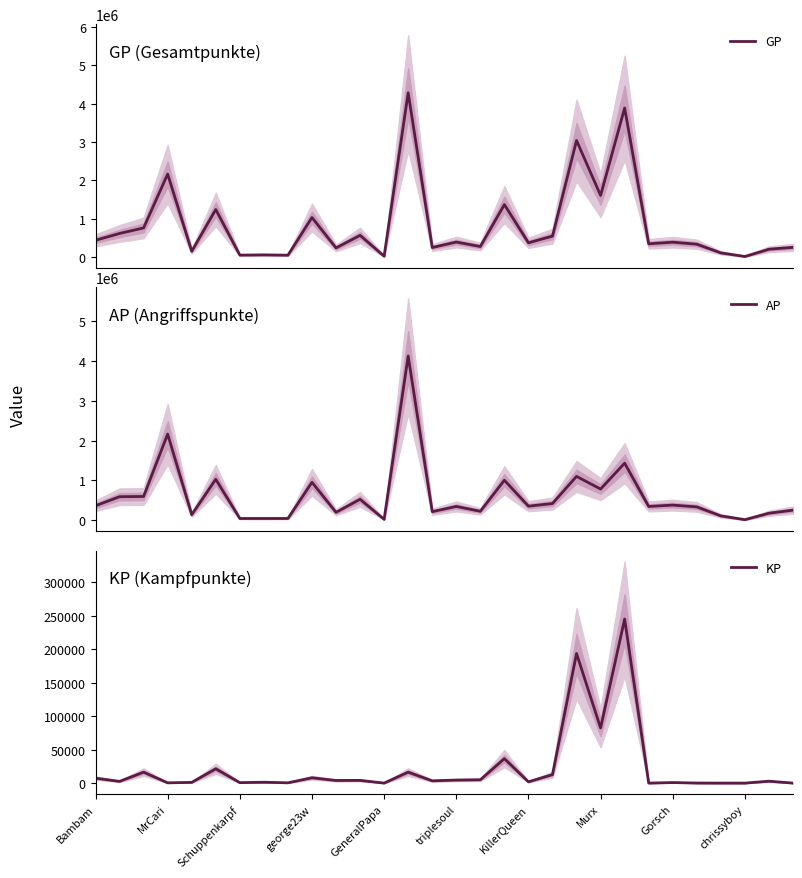

True or false: KP and AP cross at least once.

False